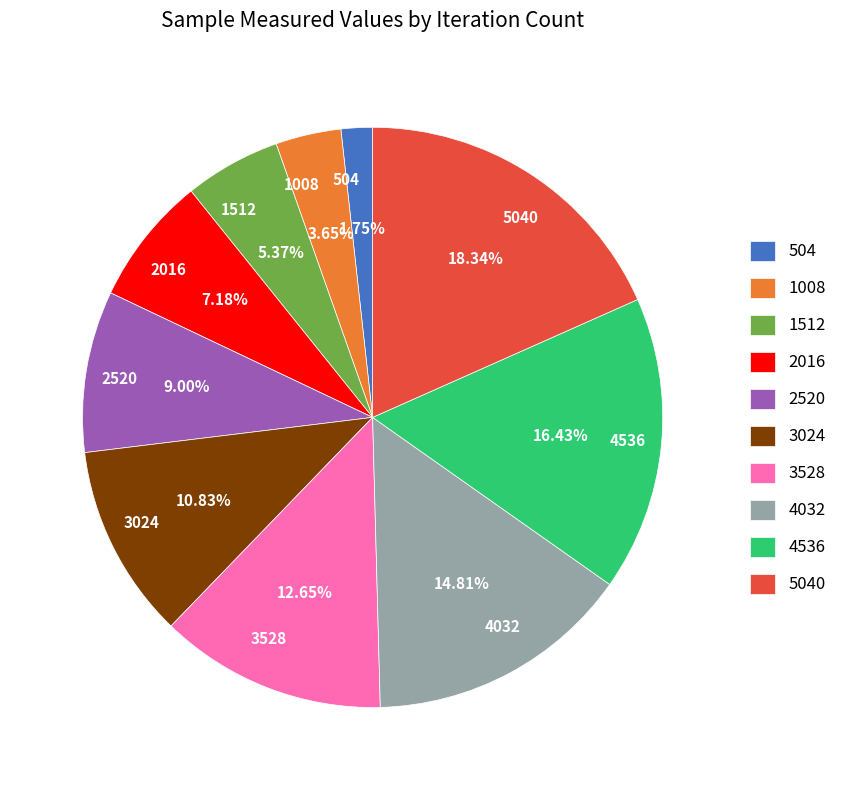

To the nearest percent, what is the combined percentage of 1008 and 2016?

11%